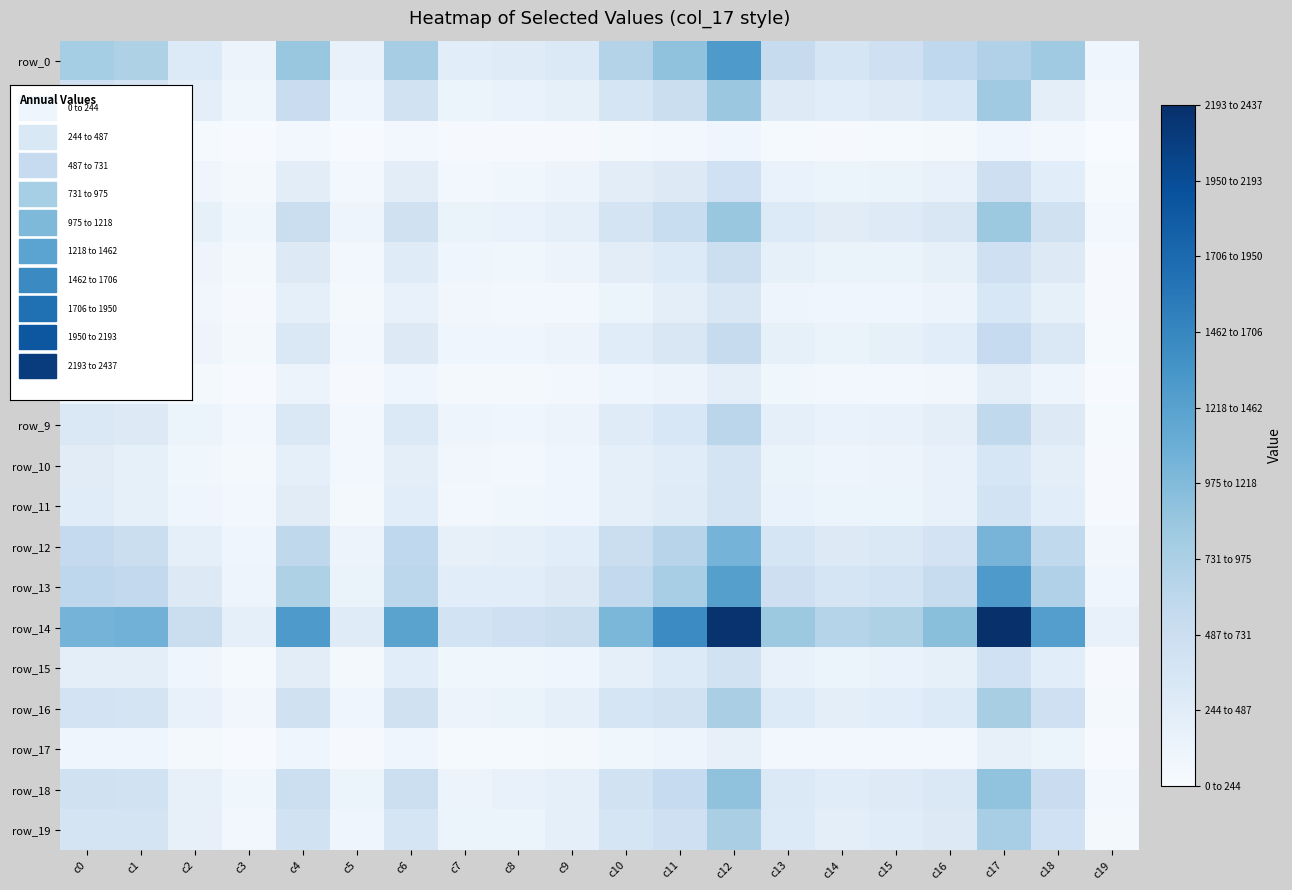

Is the value of row_5 at c10 greater than the value of row_8 at c13?

Yes